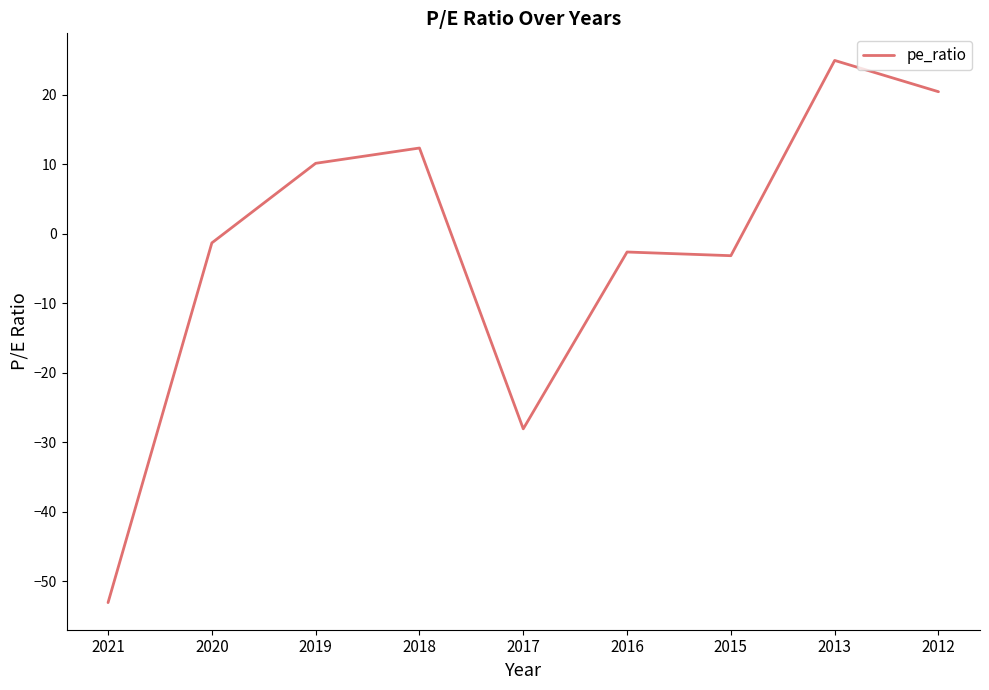

How many values are below zero?

5